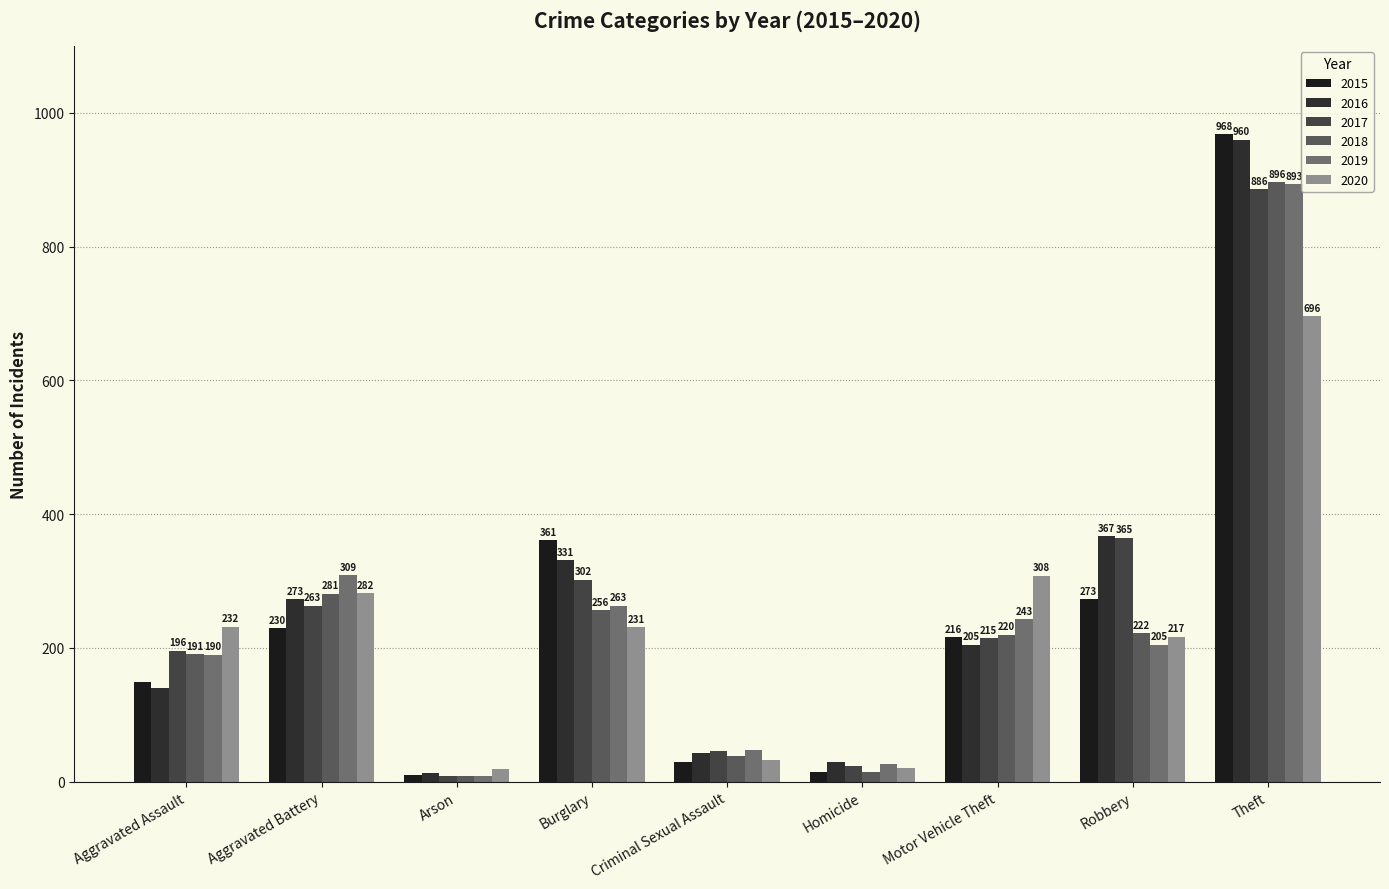

How many groups of bars are there?

9